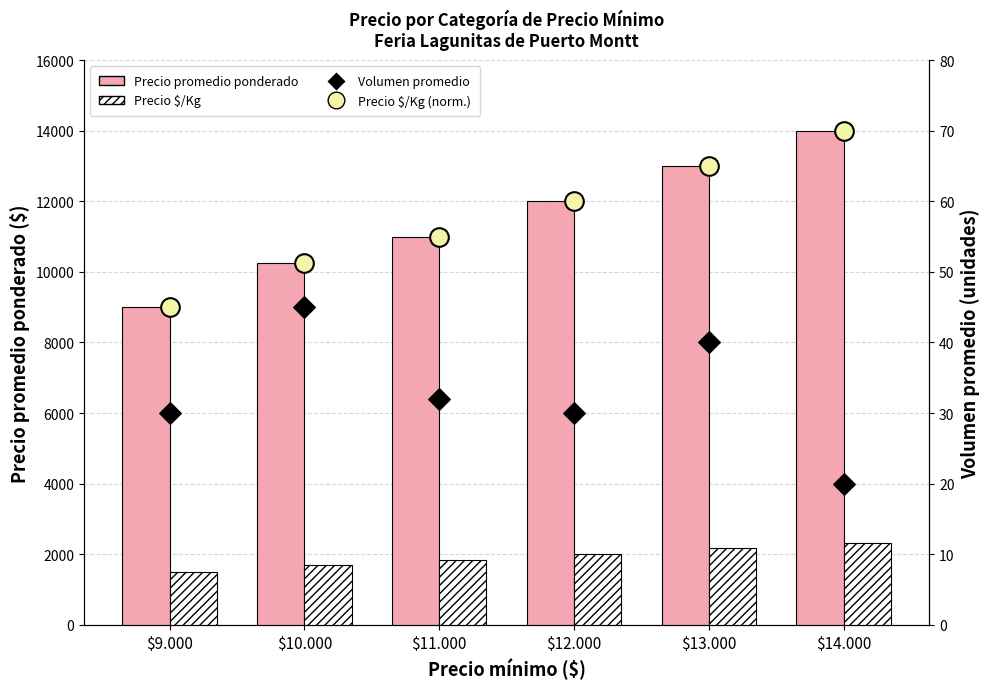

Which series has the largest Y range (max minus min)?

Precio promedio ponderado